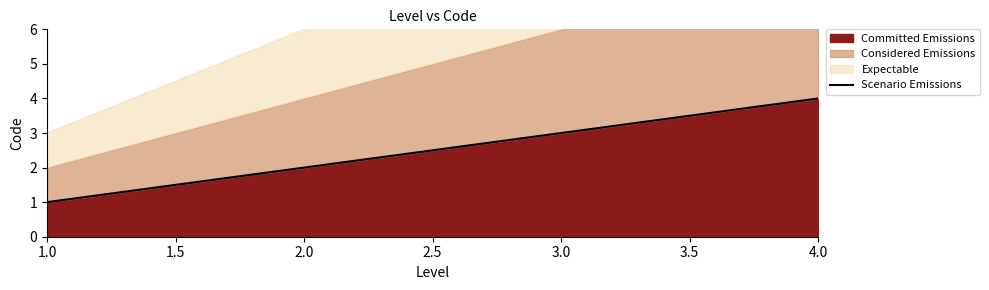

Rank the categories by Committed Emissions value from highest to lowest.

4.0, 3.0, 2.0, 1.0